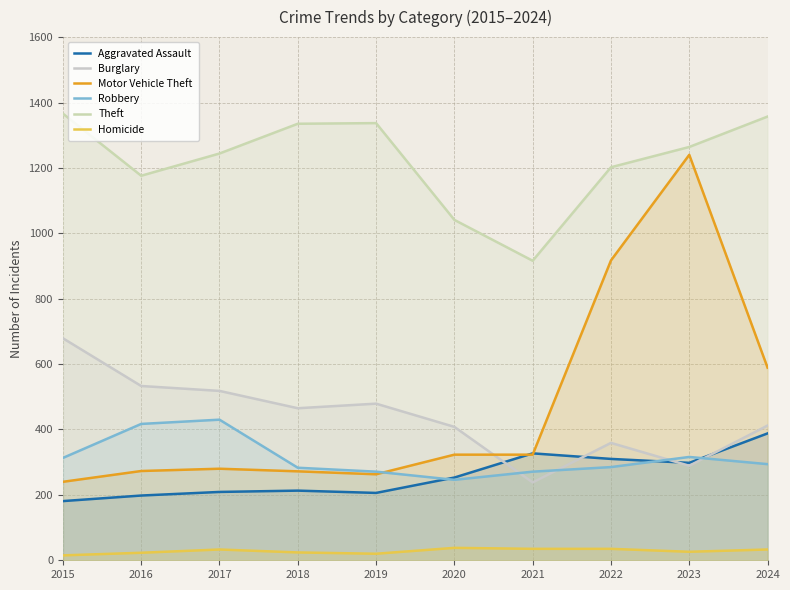

How many lines are shown in the chart?

6